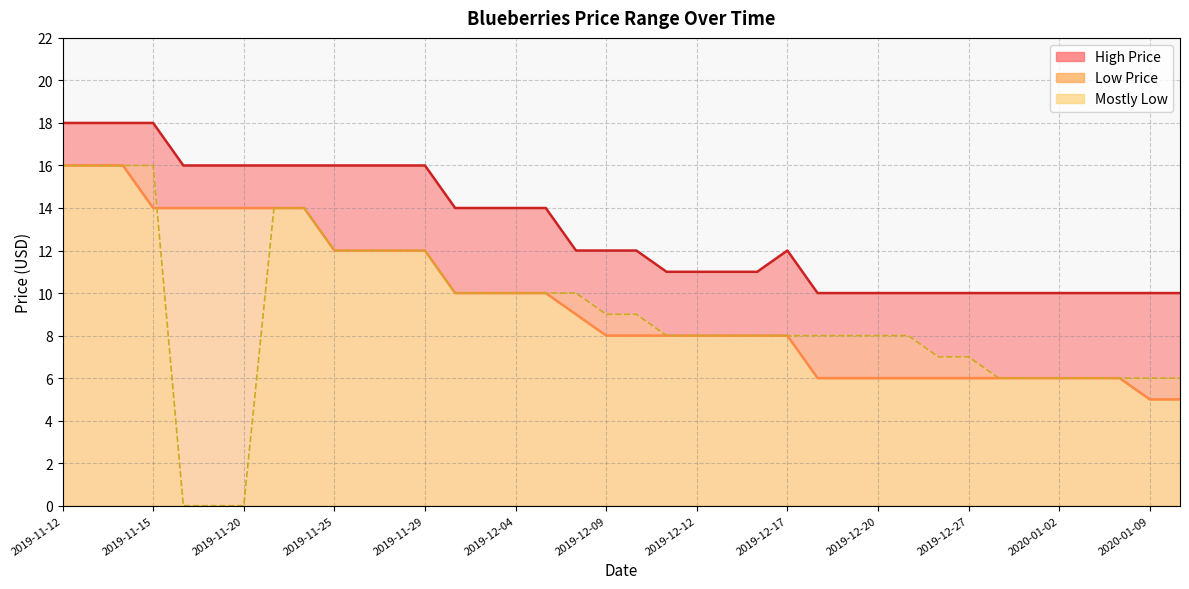

How many values in the High Price series are below 12?

17